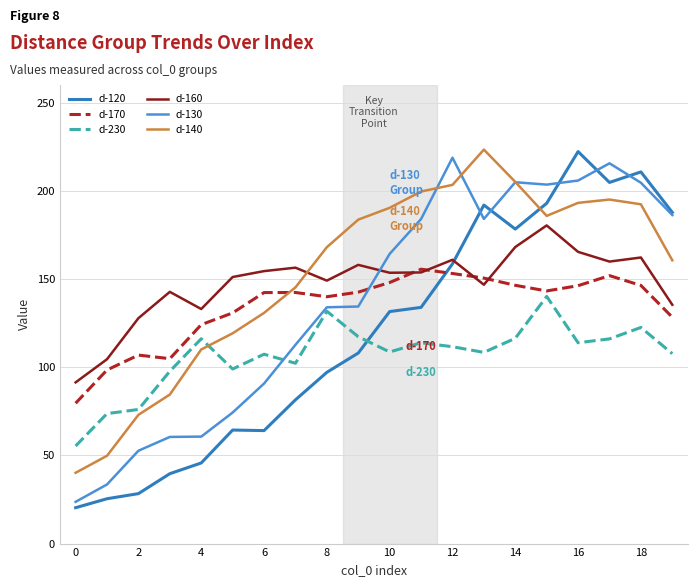

How many intersections are there between d-170 and d-130?

1